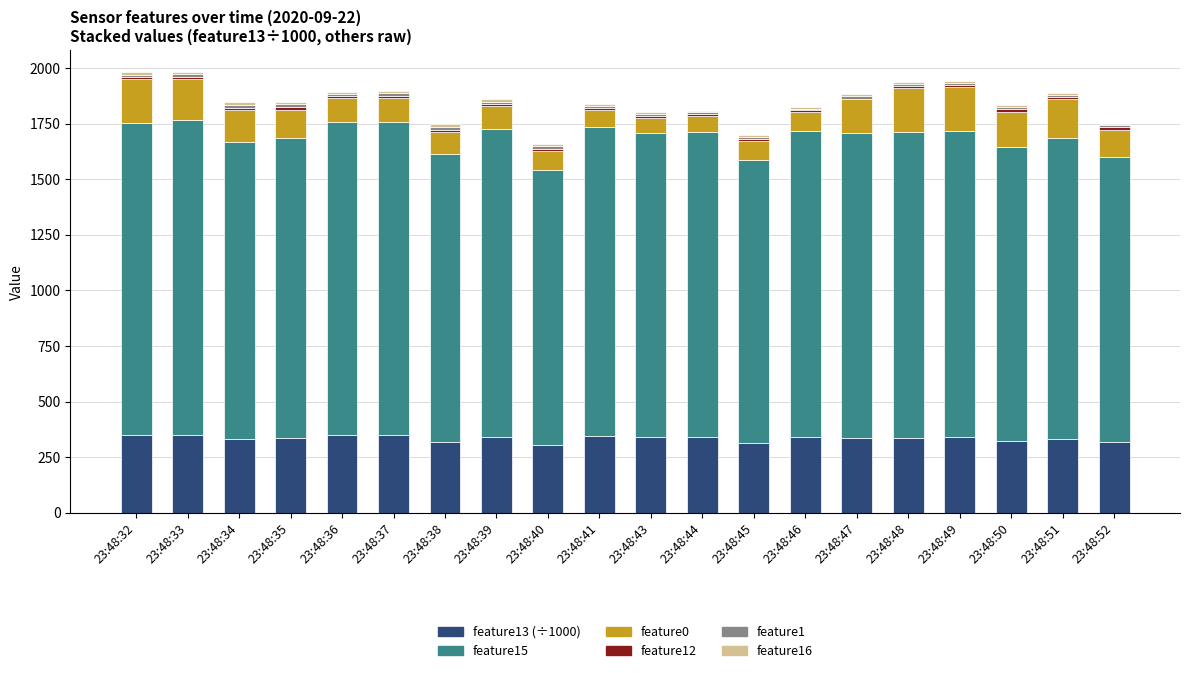

The feature16 series shows 8.8 at 23:48:48. True or false?

True